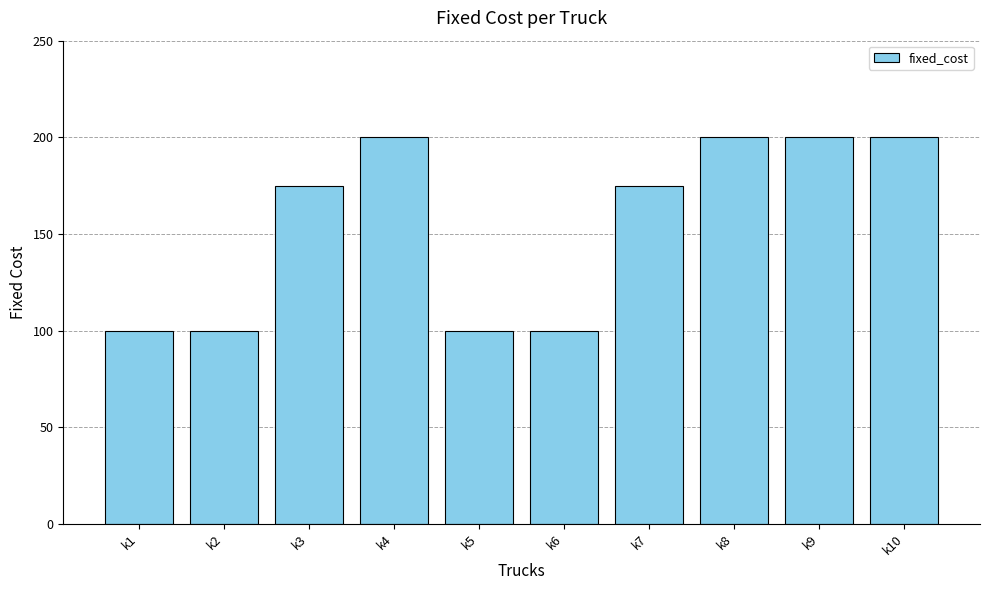

What value does the data have at k8, to the nearest 10?

200